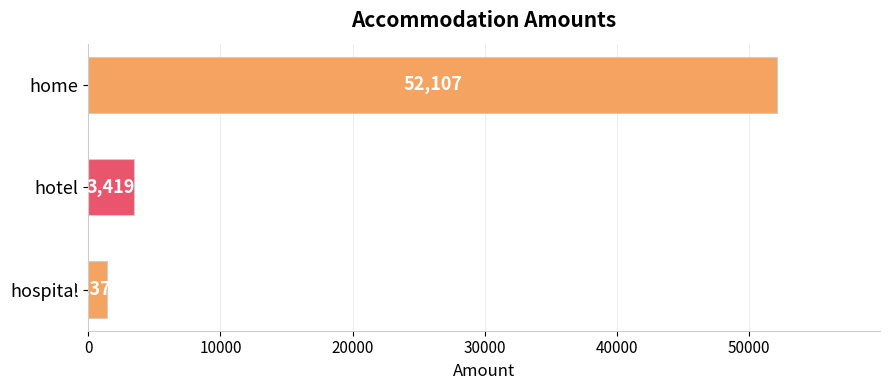

How many bars are there in total?

3